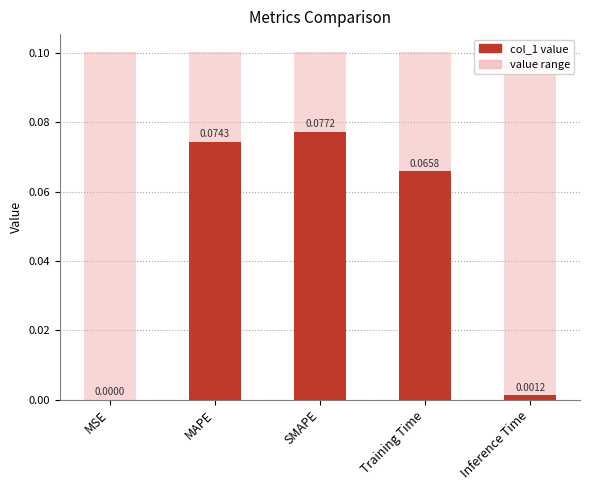

What is the sum of the values at MAPE and Inference Time?

0.1